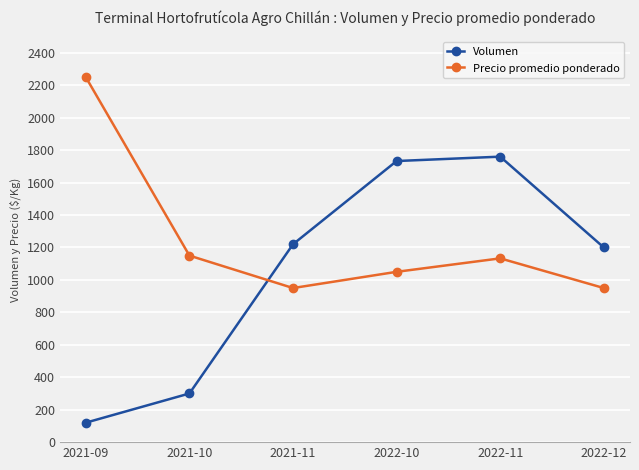

What position from the left is 2022-12?

6